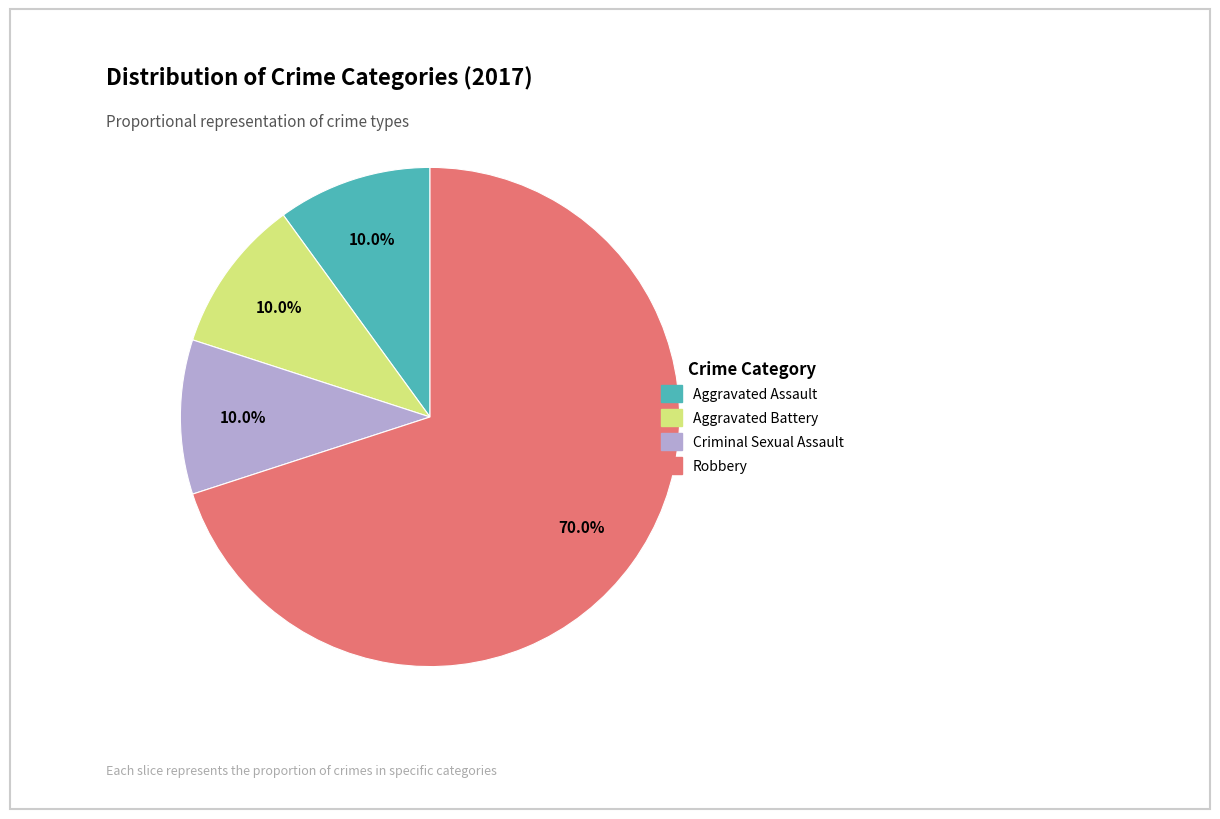

True or false: Robbery accounts for 60% of the total.

False